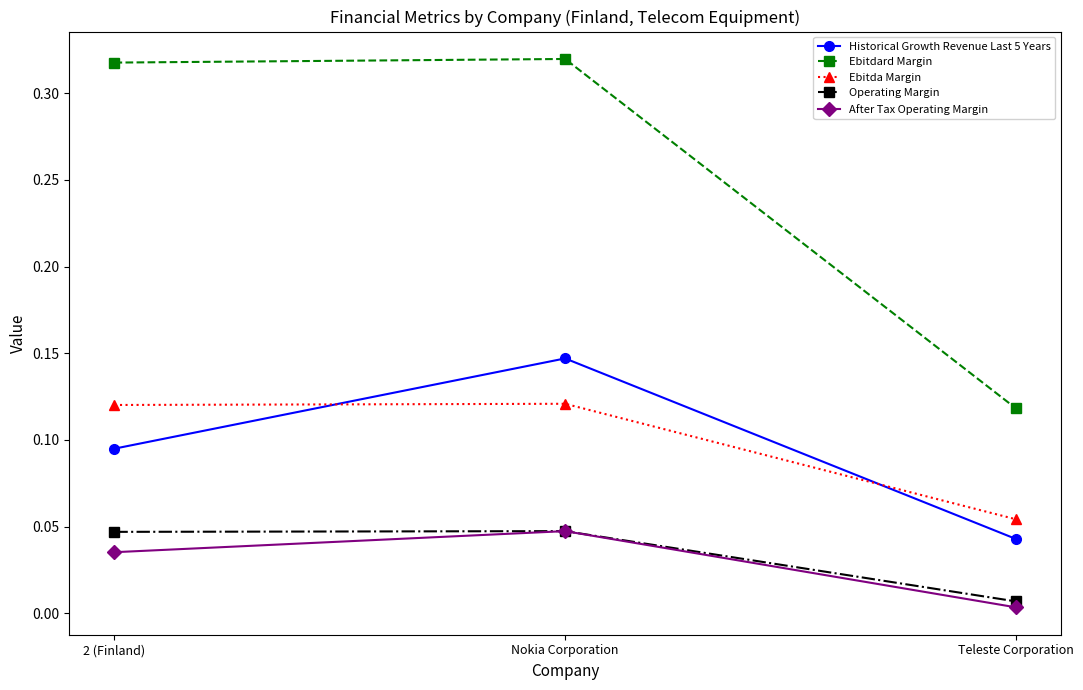

List the labels in order of Historical Growth Revenue Last 5 Years value, smallest first.

Teleste Corporation, 2 (Finland), Nokia Corporation